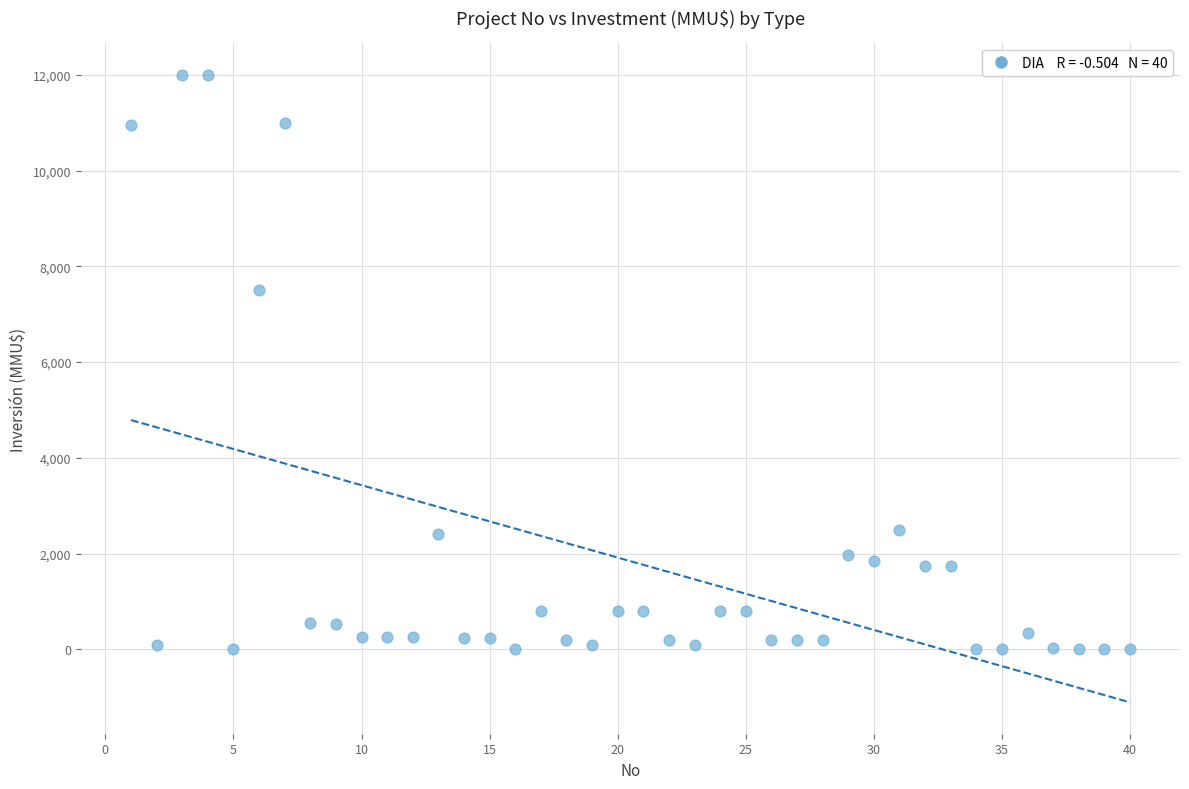

What is the range of X values (max minus min)?

39